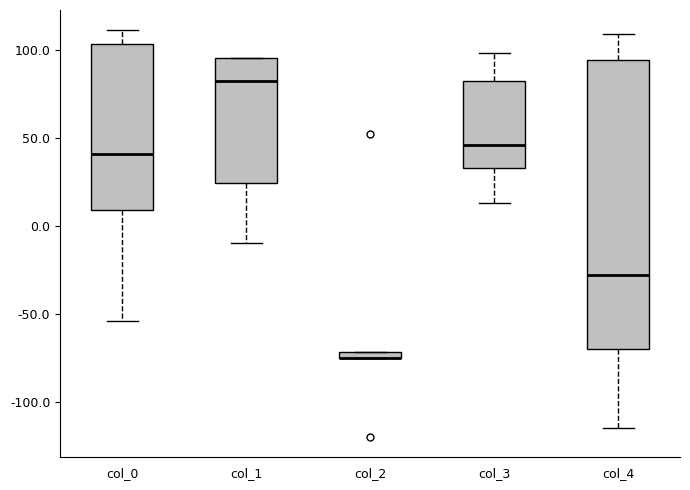

Where does the lower whisker of the box for col_1 end on the y-axis? The values are not printed on the chart, so give them approximately, as read against the axis.

-10